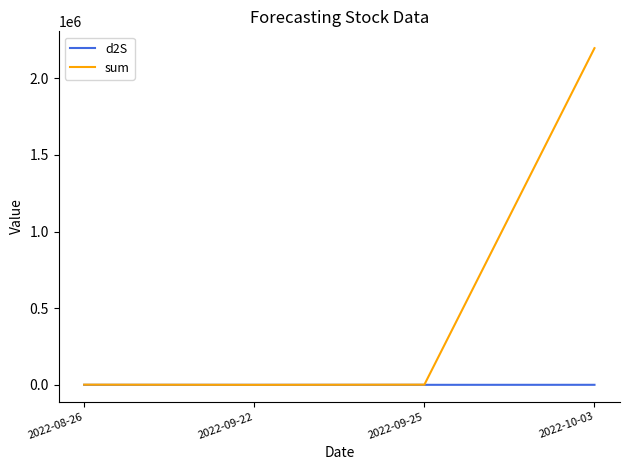

How many values in the d2S series are below 10?

2